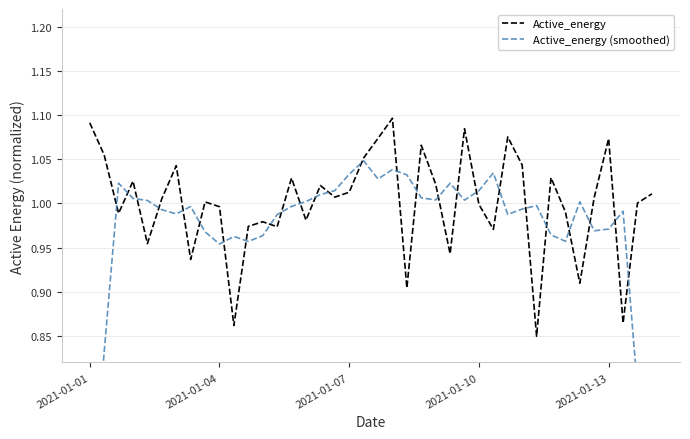

Reading left to right, transcribe all the data shown in this chart.

Active_energy: 1.1	1.1	1.0	1.0	1.0	1.0	1.0	0.9	1.0	1.0	0.9	1.0	1.0	1.0	1.0	1.0	1.0	1.0	1.0	1.1	1.1	1.1	0.9	1.1	1.0	0.9	1.1	1.0	1.0	1.1	1.0	0.8	1.0	1.0	0.9	1.0	1.1	0.9	1.0	1.0
Active_energy (smoothed): 0.6	0.8	1.0	1.0	1.0	1.0	1.0	1.0	1.0	1.0	1.0	1.0	1.0	1.0	1.0	1.0	1.0	1.0	1.0	1.0	1.0	1.0	1.0	1.0	1.0	1.0	1.0	1.0	1.0	1.0	1.0	1.0	1.0	1.0	1.0	1.0	1.0	1.0	0.8	0.6